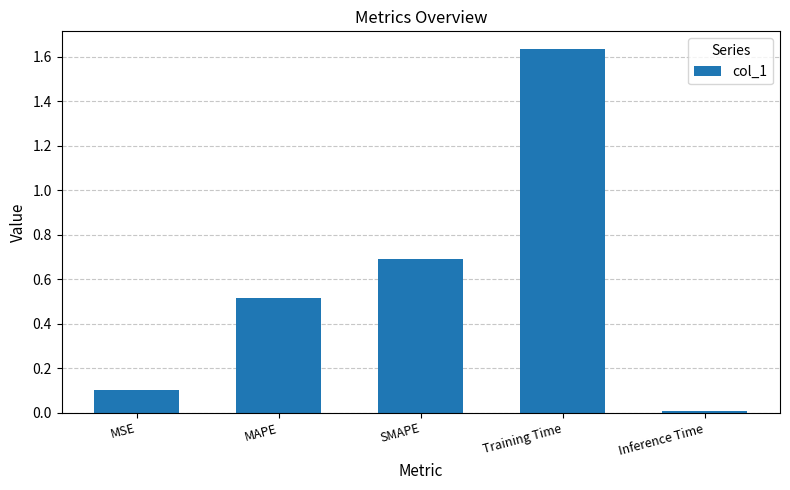

At which category does the chart reach its peak across all series?

Training Time